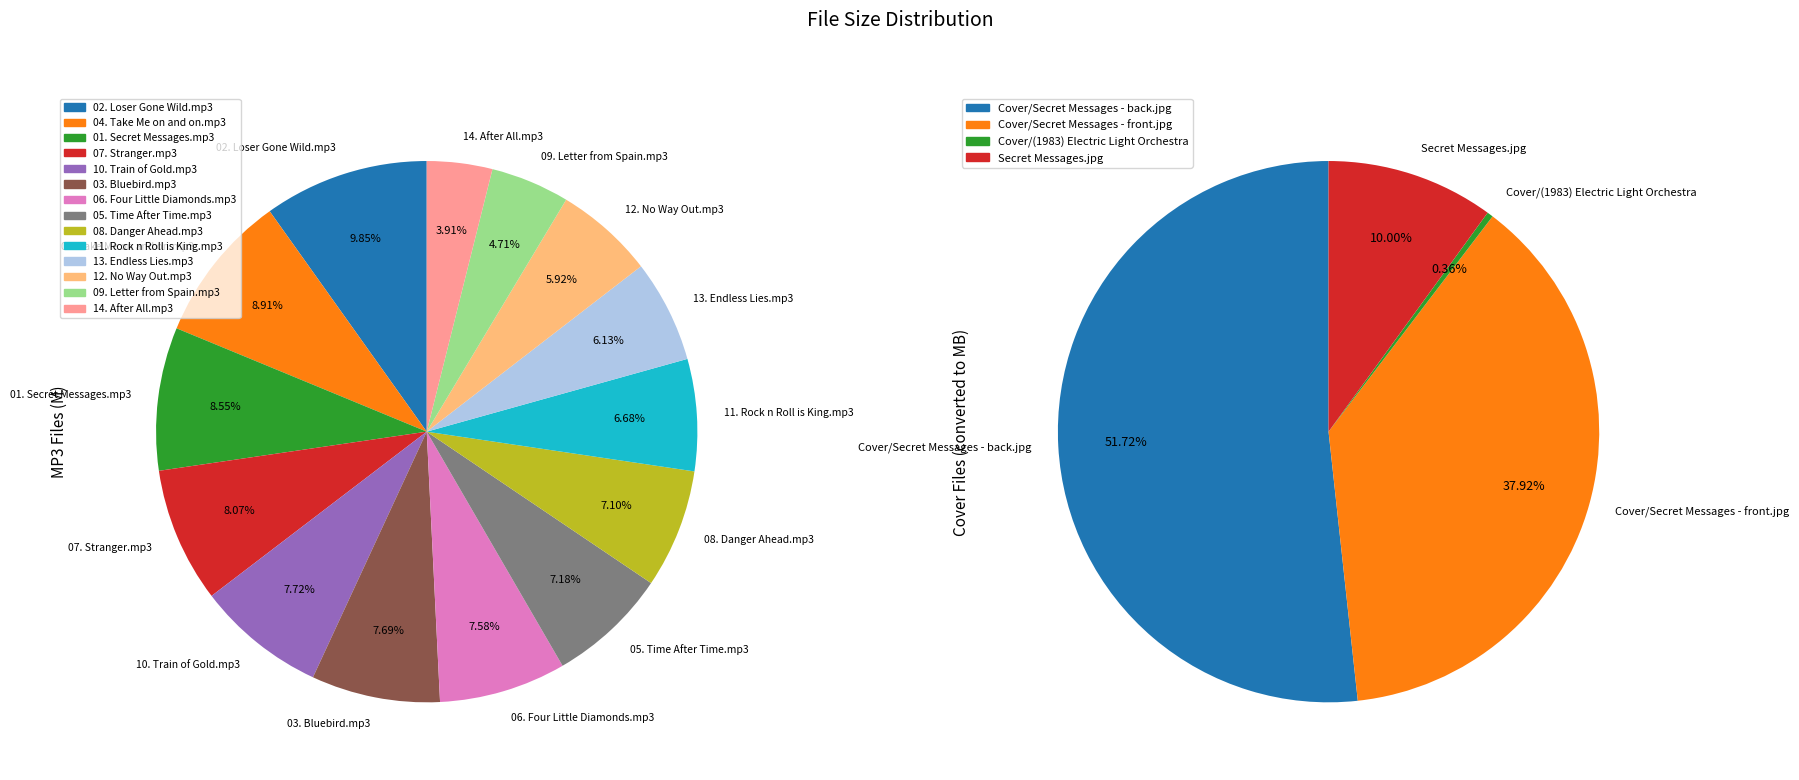

The 05. Time After Time.mp3 slice represents 7% of the pie. True or false?

True